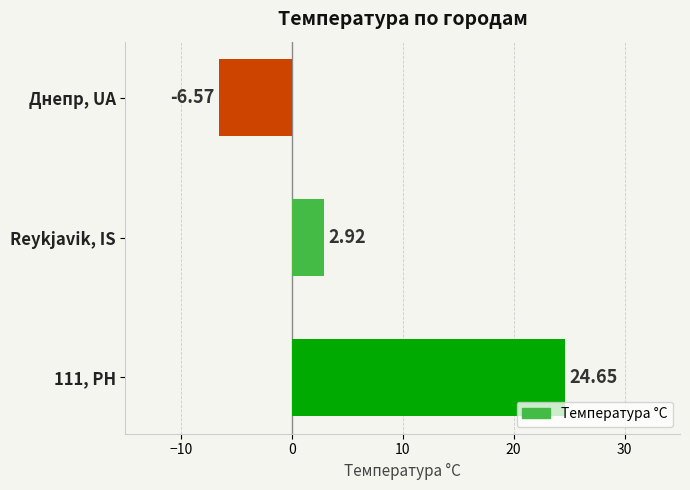

Are the bars grouped side by side (vs. stacked)?

No